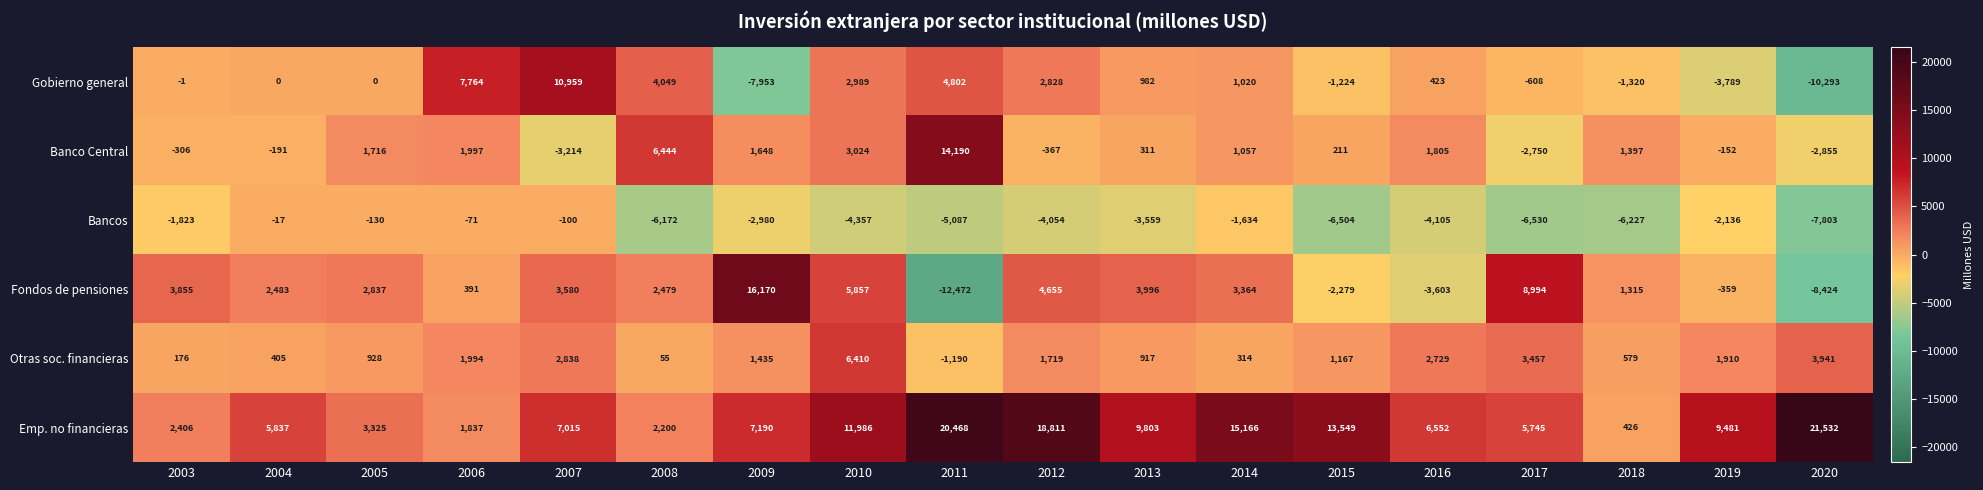

What is the minimum value for Emp. no financieras?

426